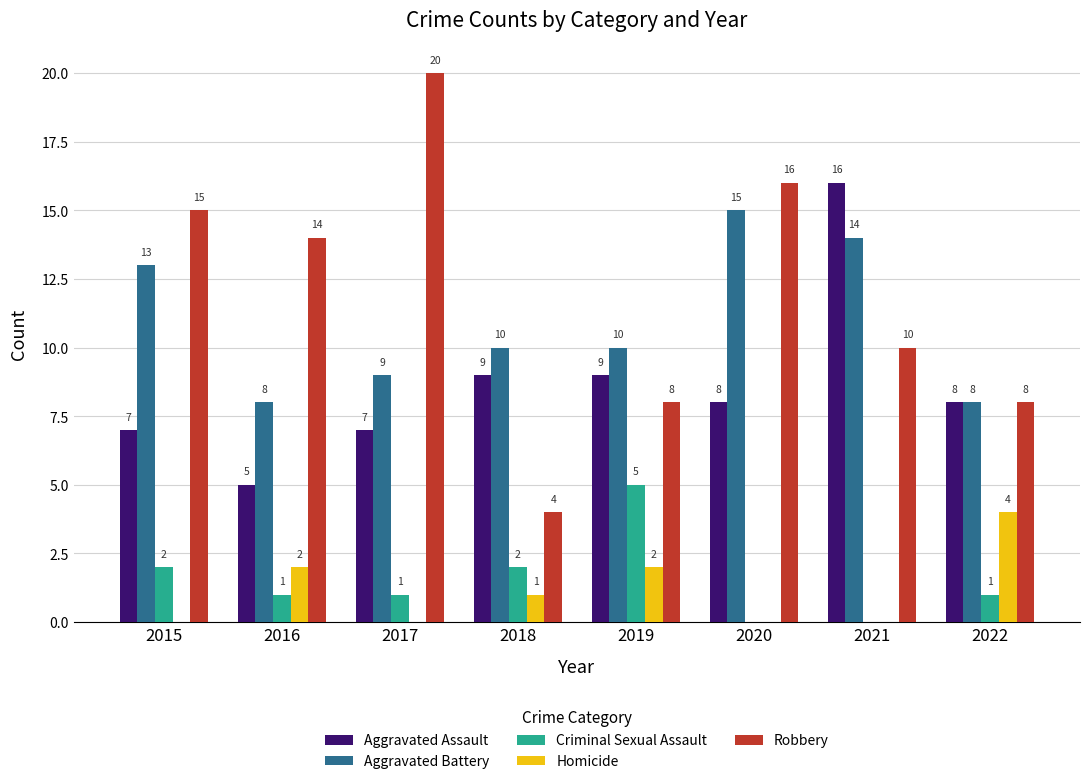

Reading right to left, extract all data points from this chart.

Aggravated Assault: 2022=8	2021=16	2020=8	2019=9	2018=9	2017=7	2016=5	2015=7
Aggravated Battery: 2022=8	2021=14	2020=15	2019=10	2018=10	2017=9	2016=8	2015=13
Criminal Sexual Assault: 2022=1	2021=0	2020=0	2019=5	2018=2	2017=1	2016=1	2015=2
Homicide: 2022=4	2021=0	2020=0	2019=2	2018=1	2017=0	2016=2	2015=0
Robbery: 2022=8	2021=10	2020=16	2019=8	2018=4	2017=20	2016=14	2015=15